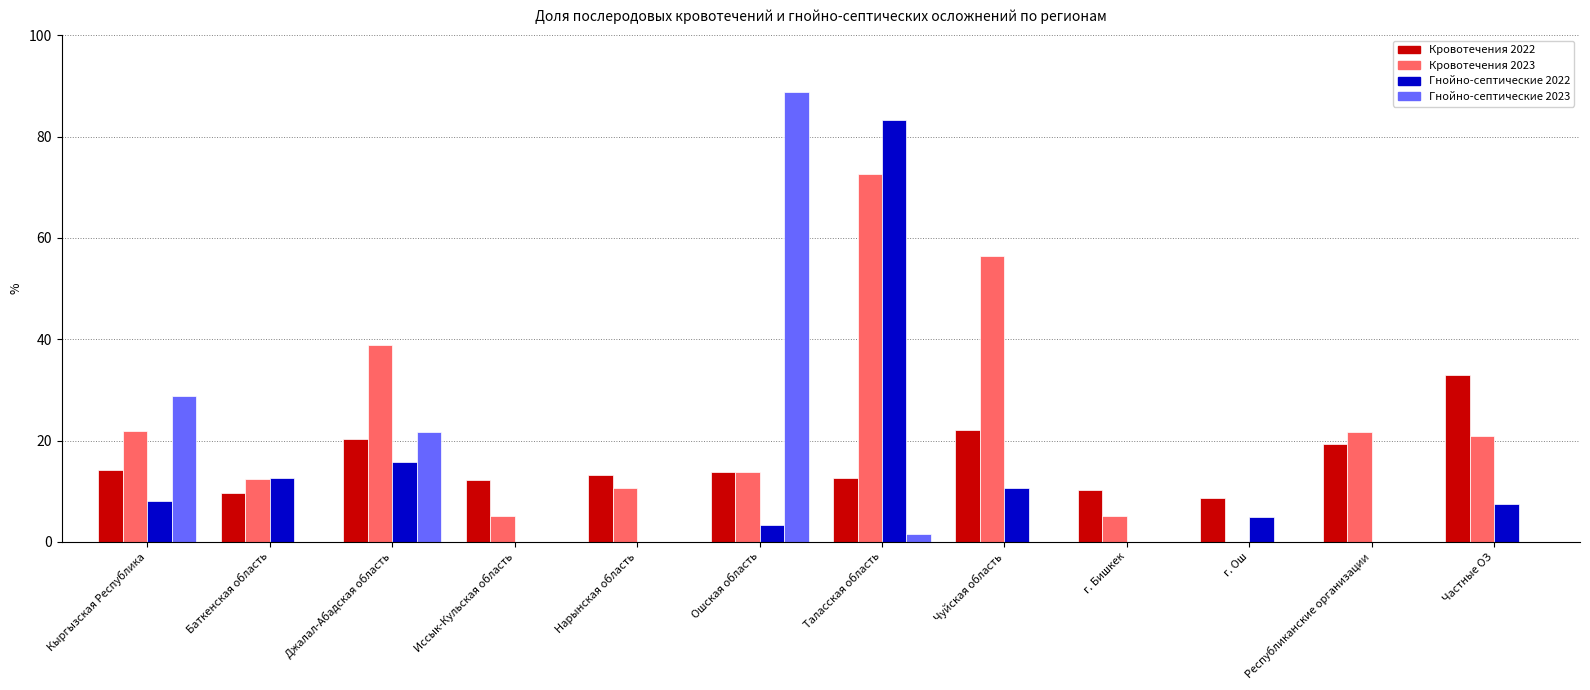

Are the bars grouped side by side (vs. stacked)?

Yes